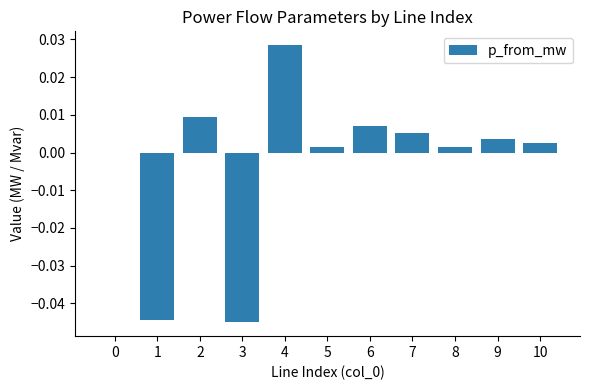

Which label corresponds to the largest value in the chart?

4